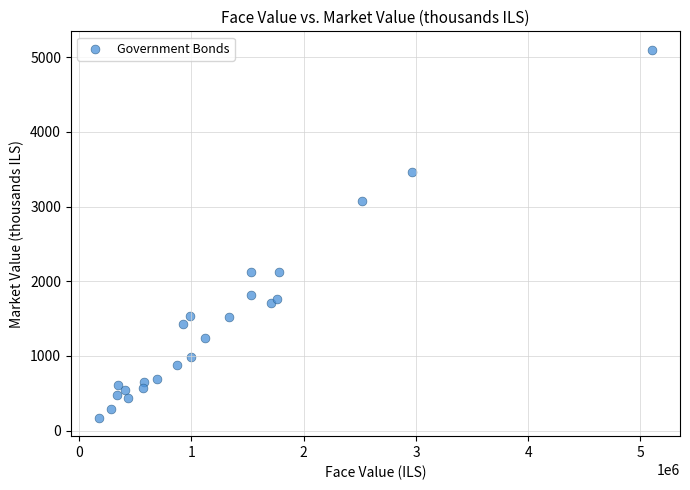

What is the range of Y values (max minus min)?

4929.7